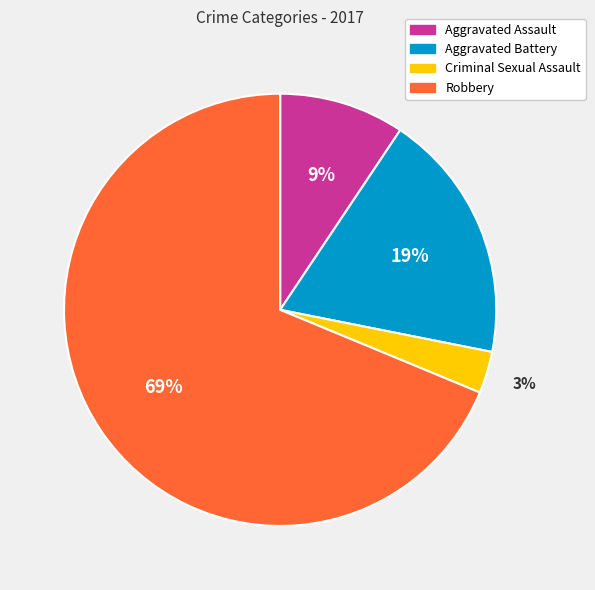

How many slices are in this pie chart?

4